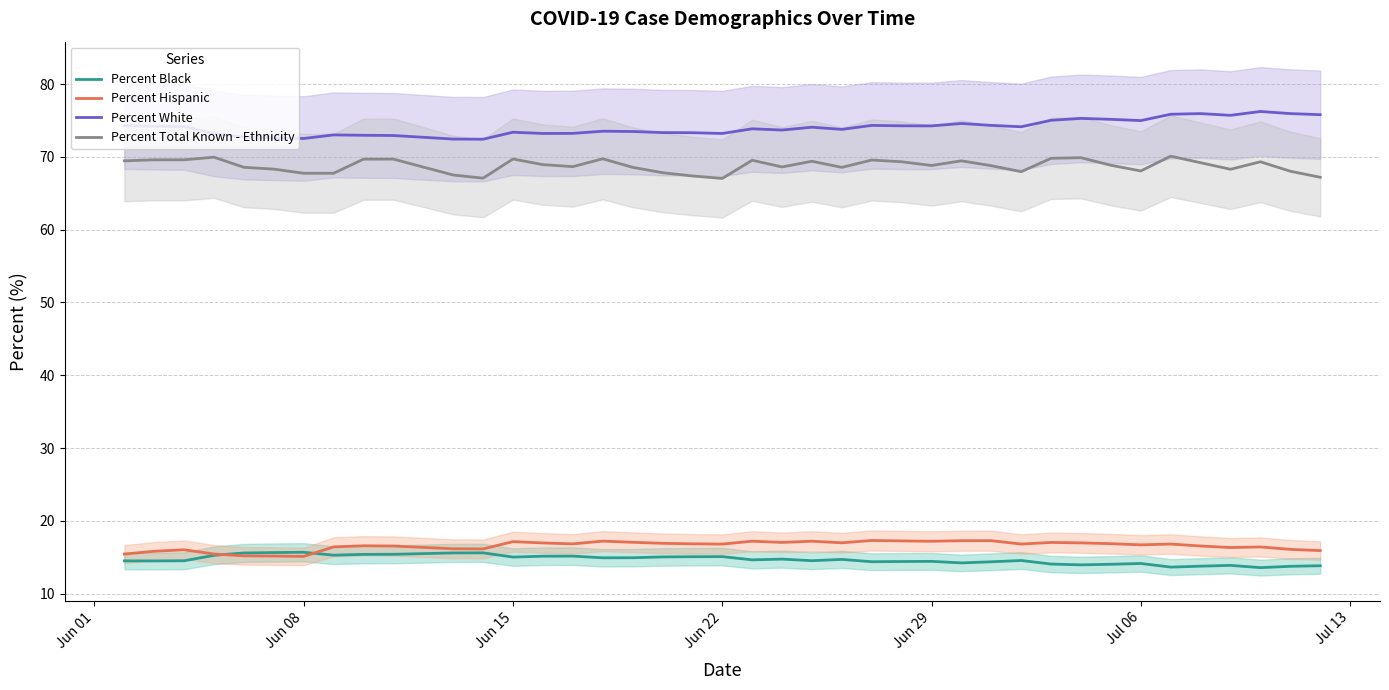

What is the difference between the second highest and second lowest values in the Percent Total Known - Ethnicity series?

2.9